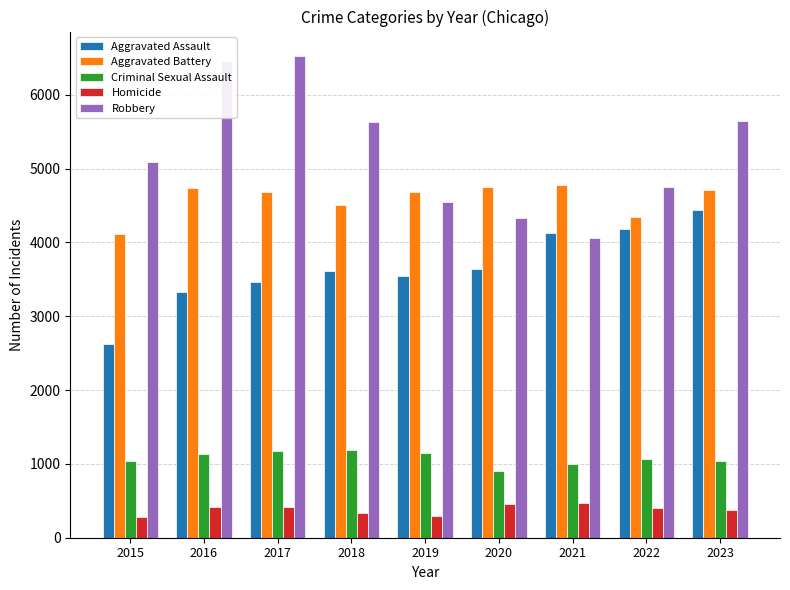

Is it true that Criminal Sexual Assault equals 1504 at 2015?

False